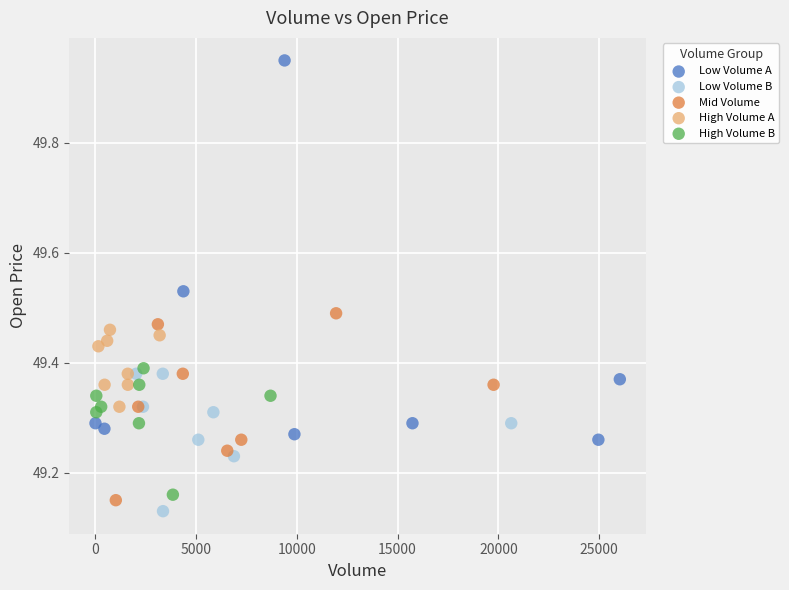

Which series has the widest spread of Y values?

Low Volume A